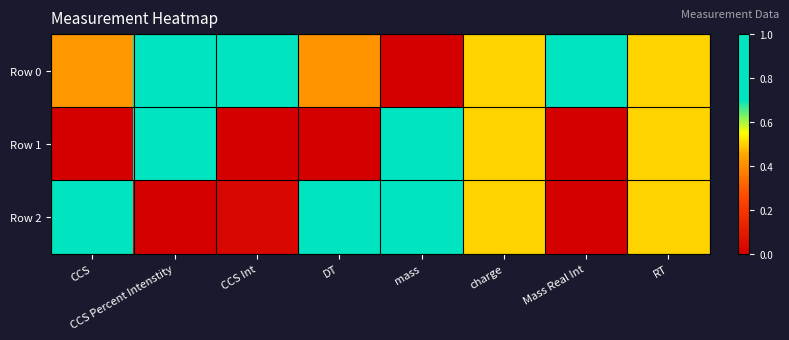

Between CCS Int and mass, which series saw the biggest shift?

Row 0